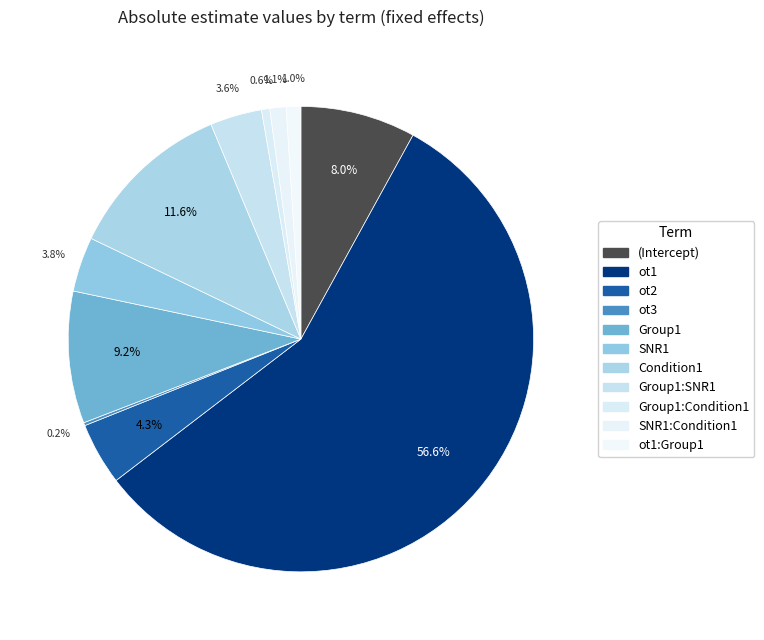

What is the smallest slice in the pie chart?

ot3